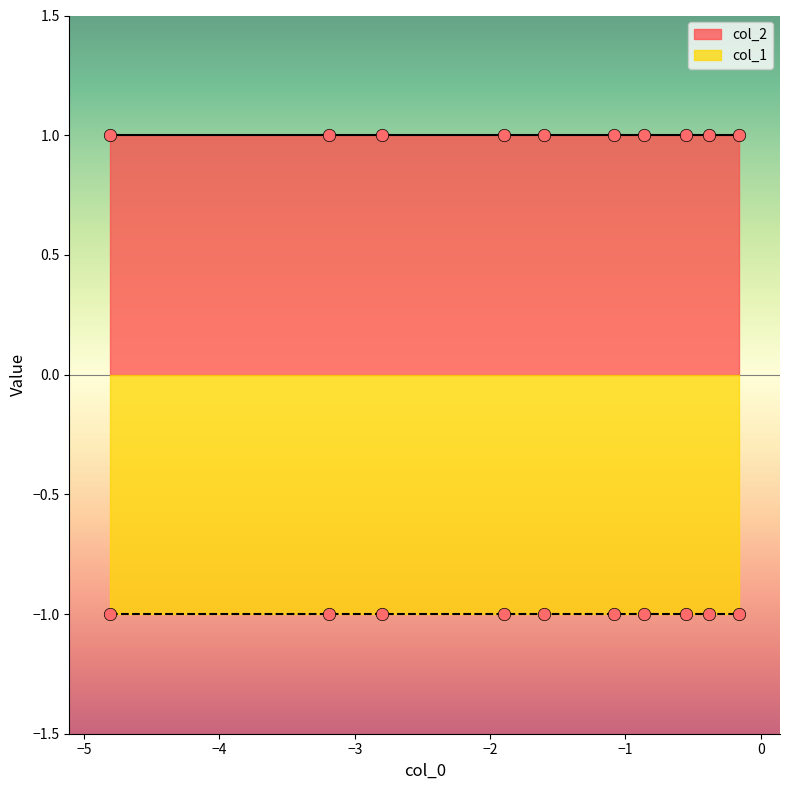

What are all the series names shown in the legend?

col_1, col_2